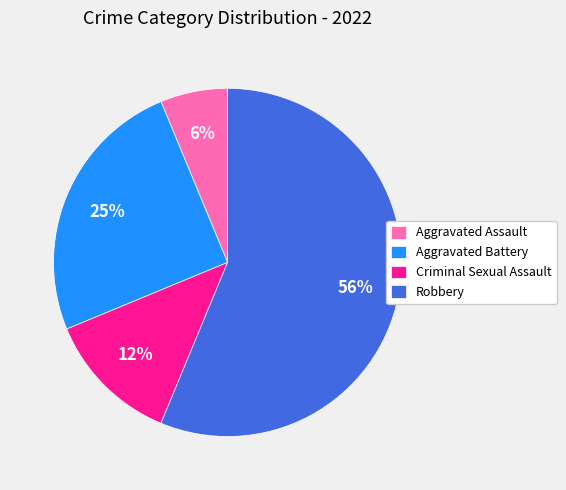

Which has a higher value, Aggravated Assault or Robbery?

Robbery